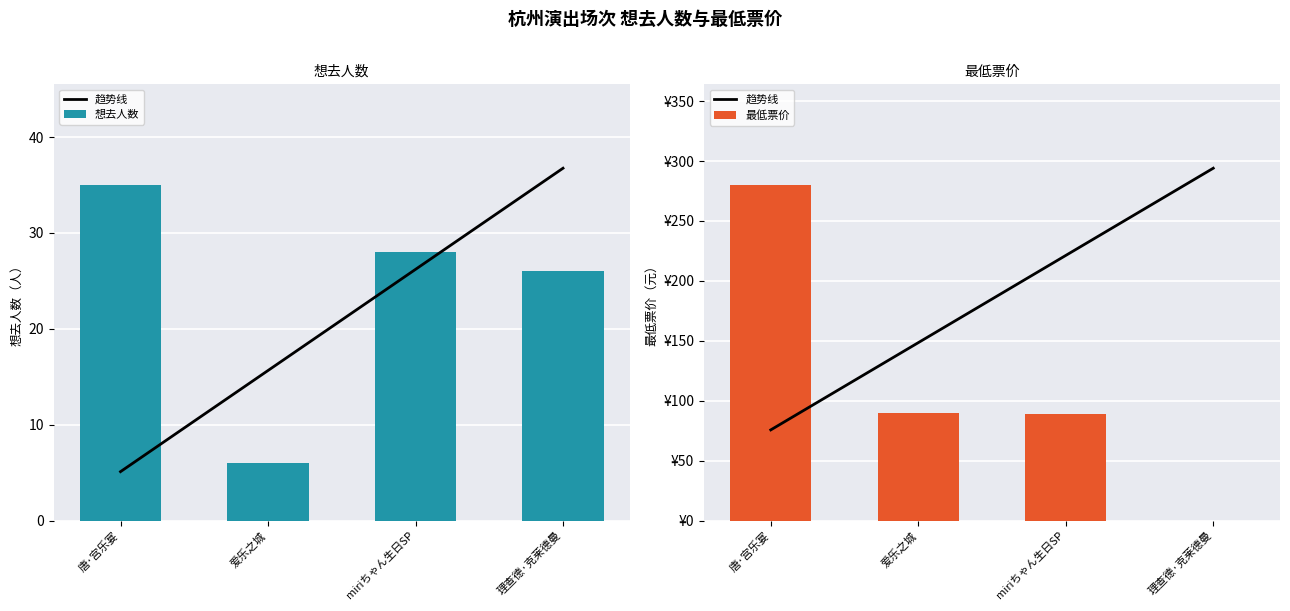

List the labels in order of 想去人数 value, largest first.

唐·宫乐宴, miriちゃん生日SP, 理查德·克莱德曼, 爱乐之城